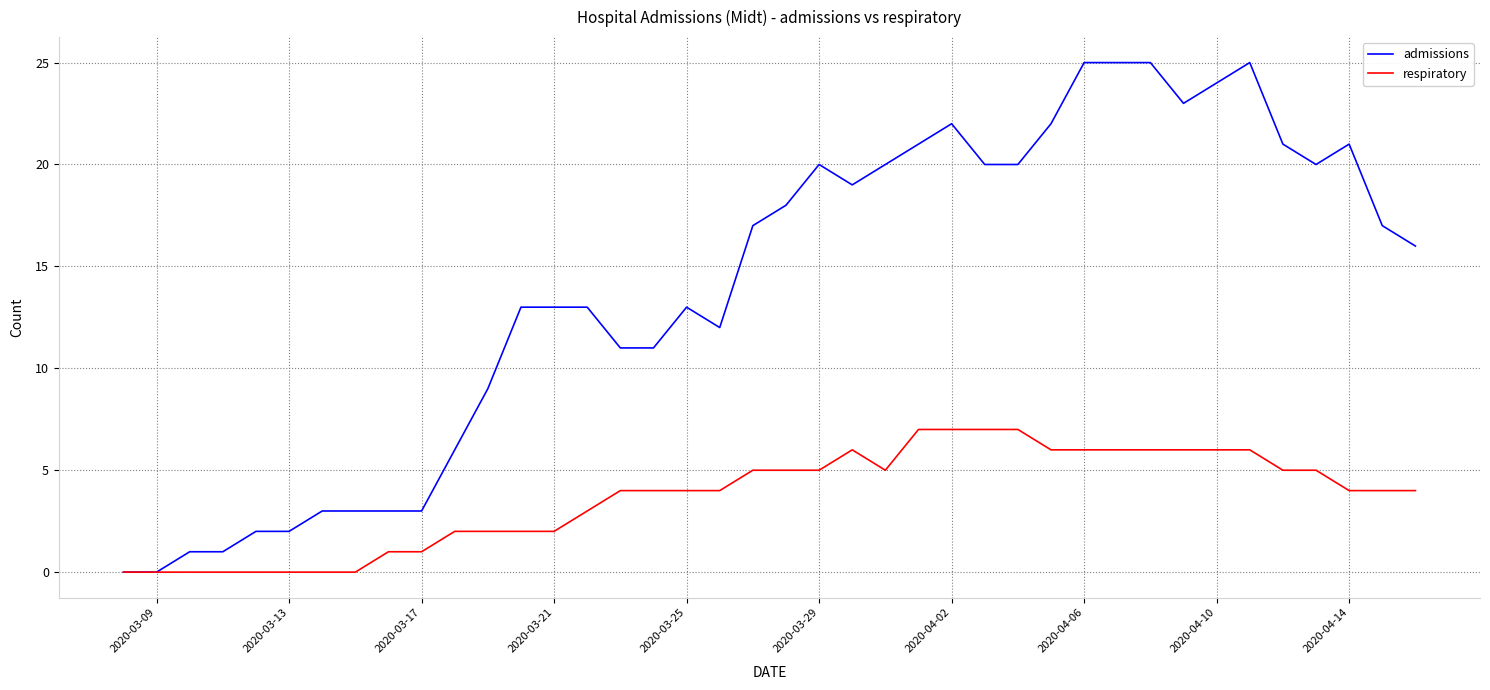

True or false: admissions has more than 2 points higher than both neighbors.

True